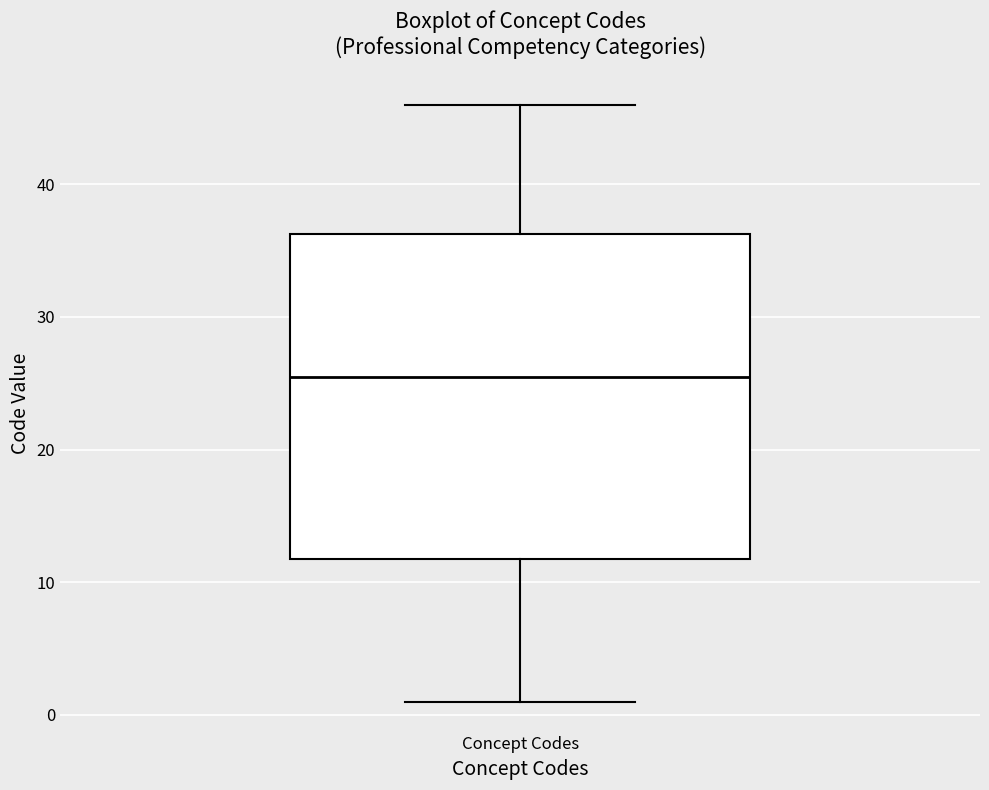

Read this box plot against the y-axis: the position of the median line, the range covered by the box, and the ends of both whiskers. The values are not printed on the chart, so give them approximately, as read against the axis.

median 26, box 12 to 36, whiskers 1 to 46